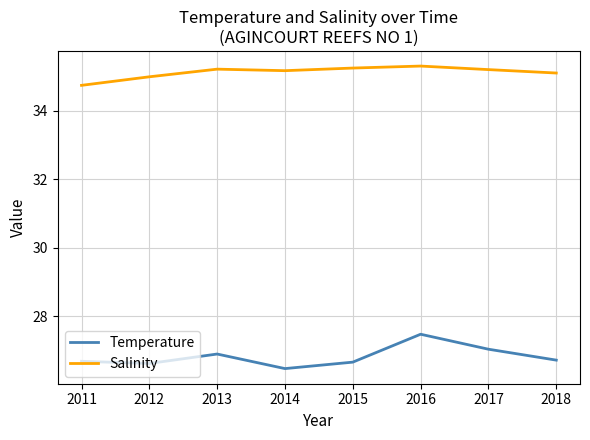

What is the greatest value displayed?

35.3